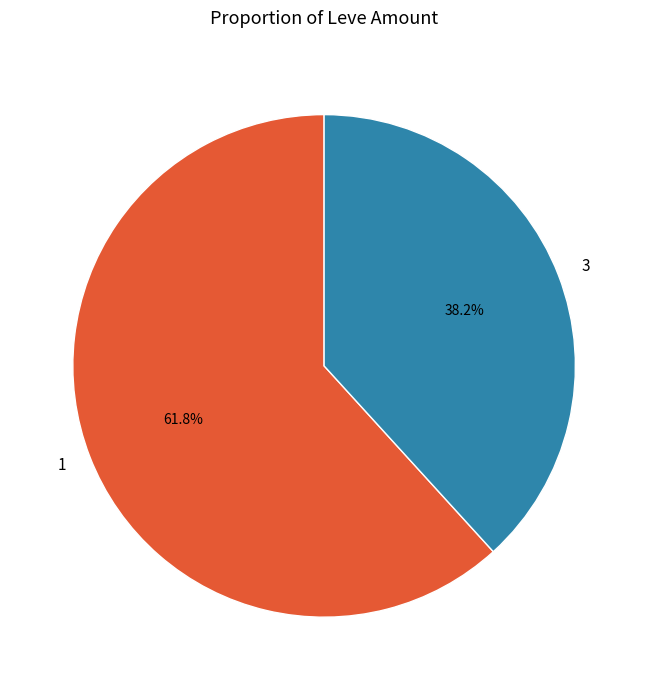

Does 1 account for over 50% of the chart?

Yes